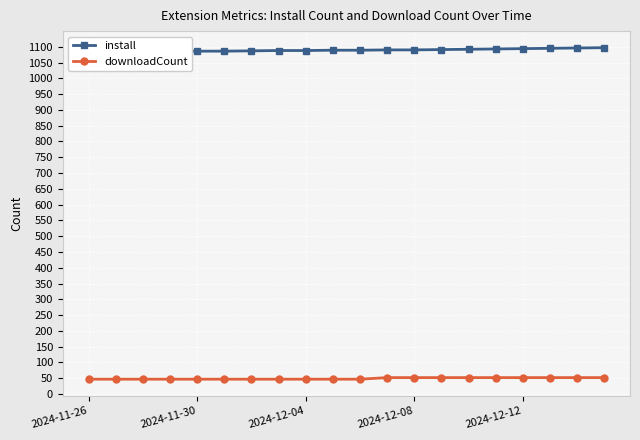

What is the difference between the install values at 6 and 18?

9